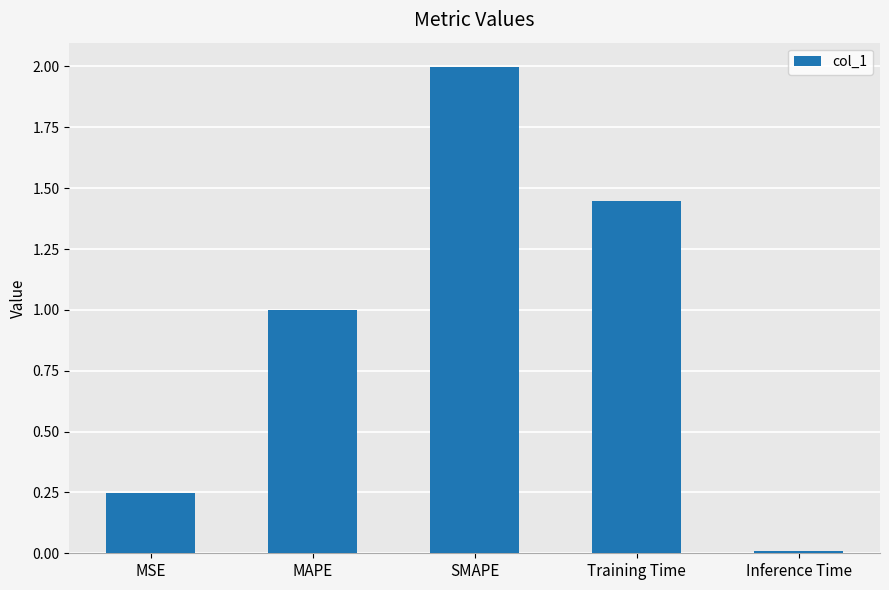

What is the difference between the maximum and minimum values?

2.0